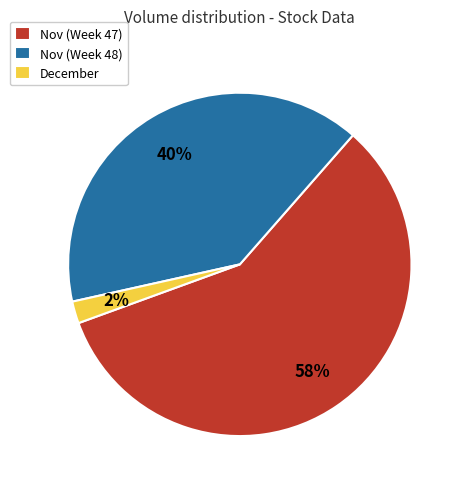

Rank the categories by value from lowest to highest.

December, Nov (Week 48), Nov (Week 47)